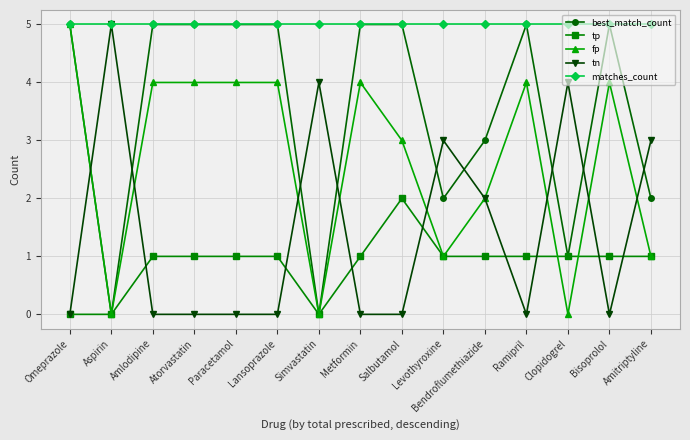

Is it true that matches_count equals 3 at Salbutamol?

False